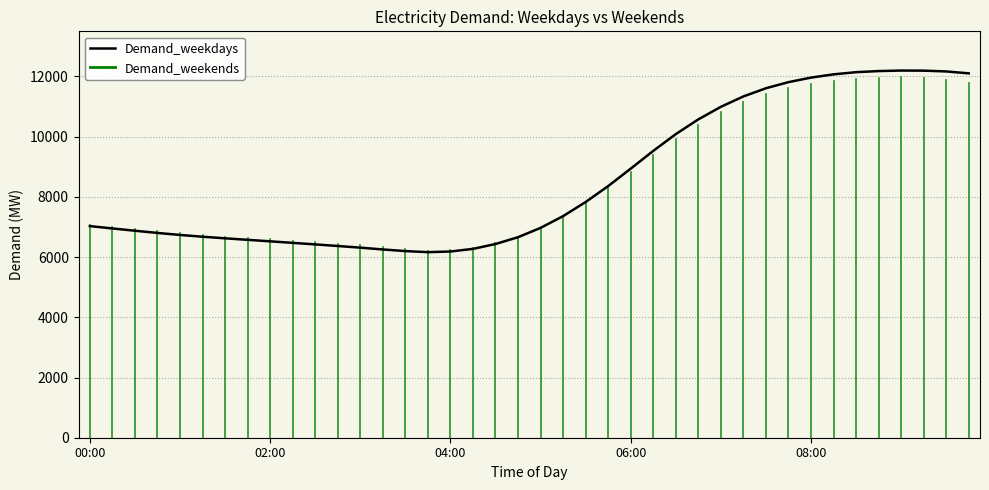

What is the greatest value displayed?

12197